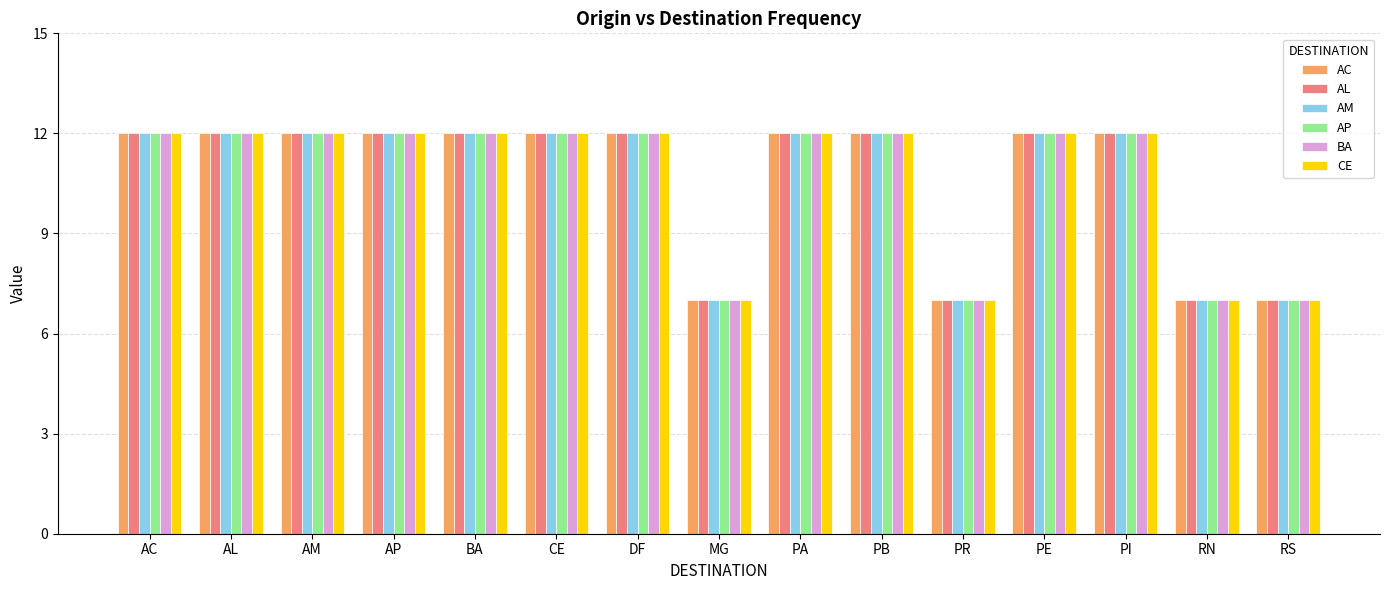

How many AM values are between 7 and 12?

15